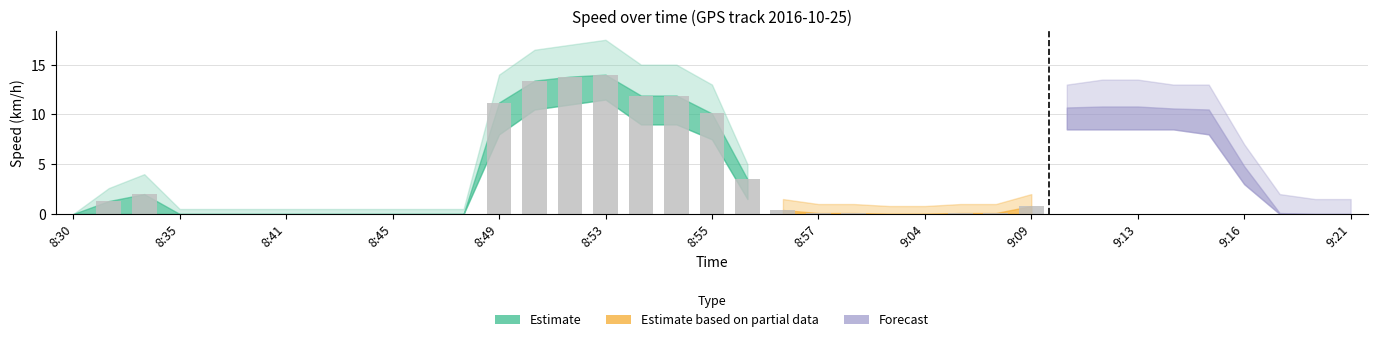

Is the value of speed at 8:56 greater than the value of speed_upper at 8:45?

Yes